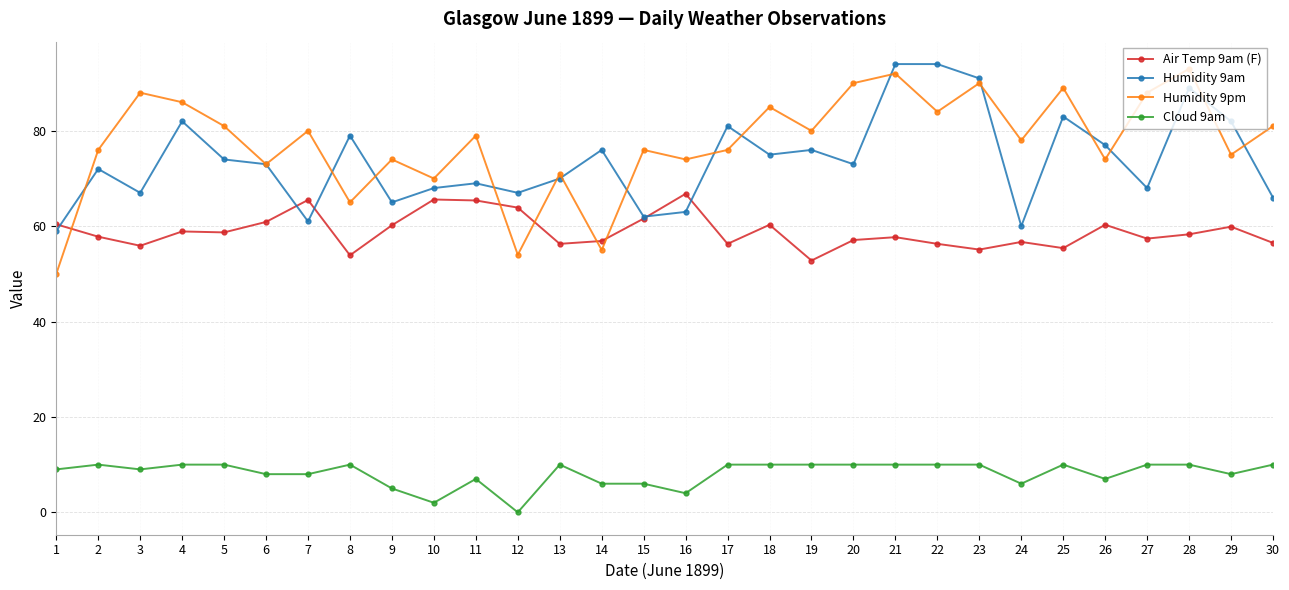

Which series has the largest total across all categories?

Humidity 9pm